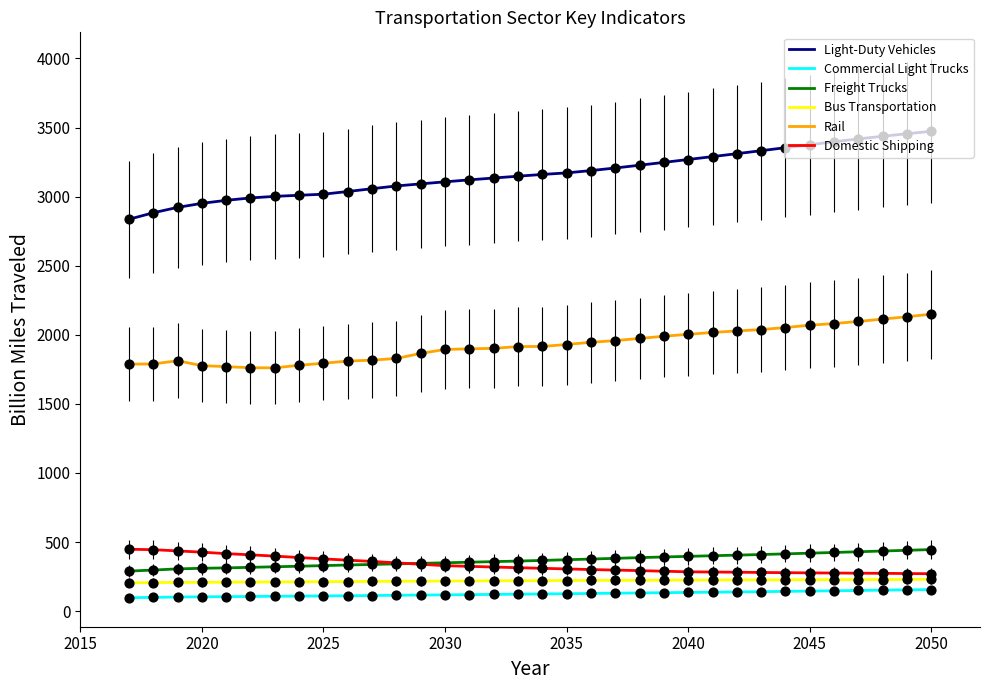

Which series has the largest total across all categories?

Light-Duty Vehicles